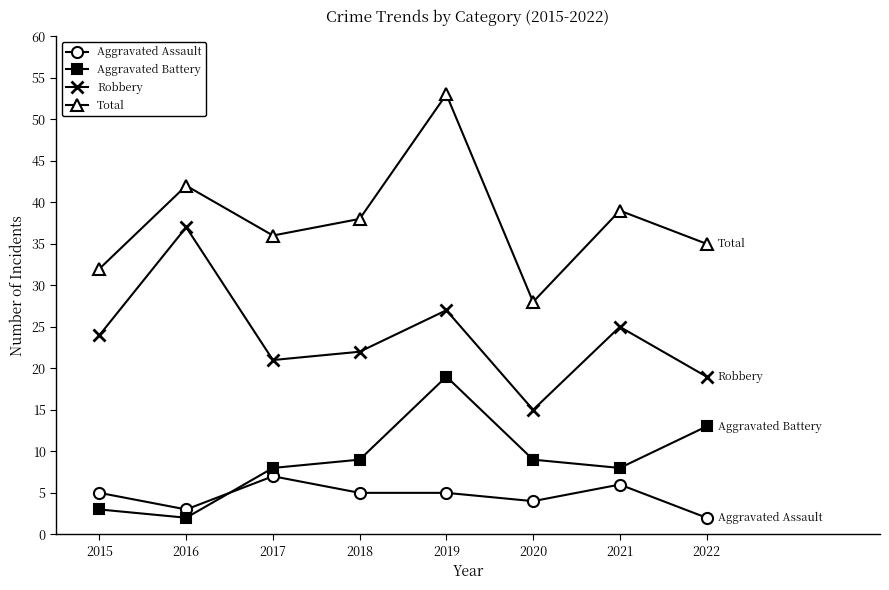

What is the maximum value for Aggravated Battery?

19